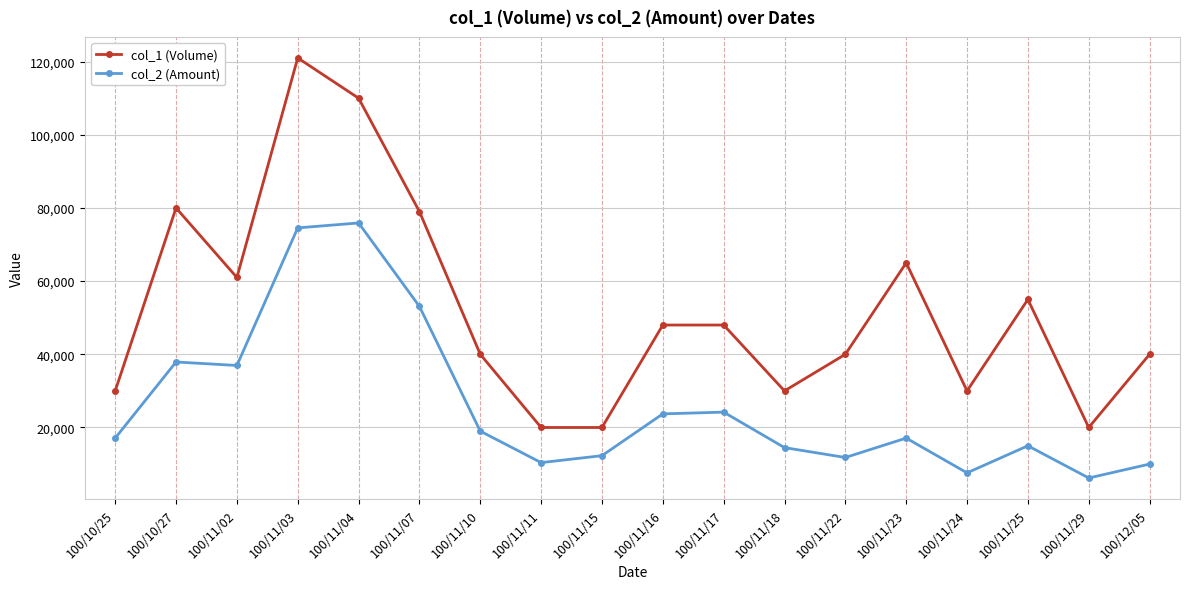

The col_2 (Amount) series shows 36950 at 100/11/02. True or false?

True